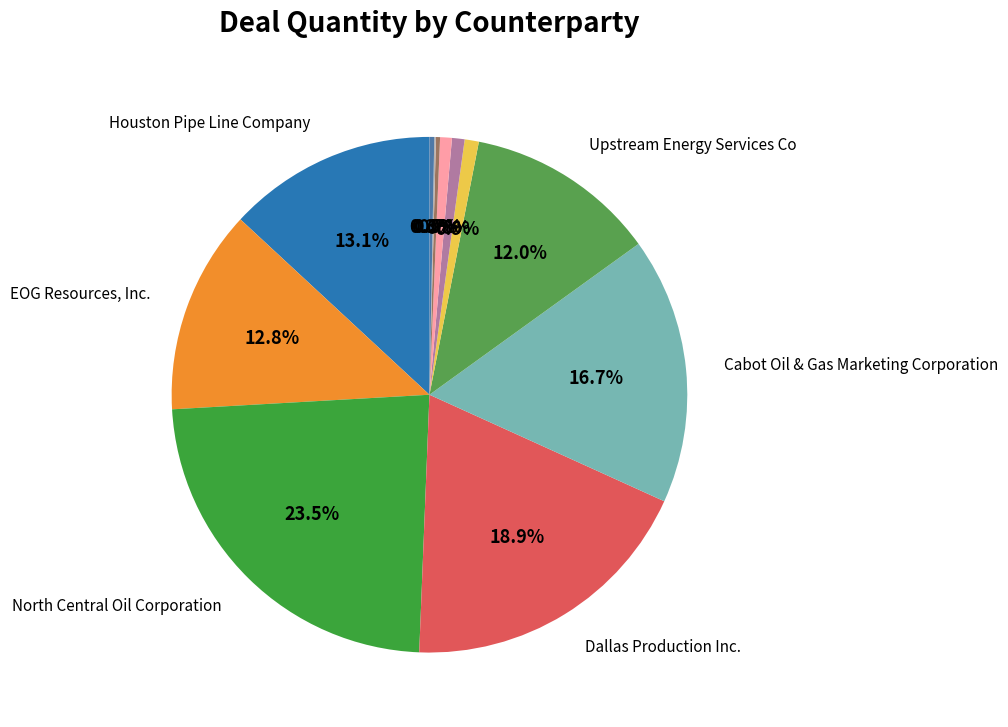

Does any single category account for the majority?

No